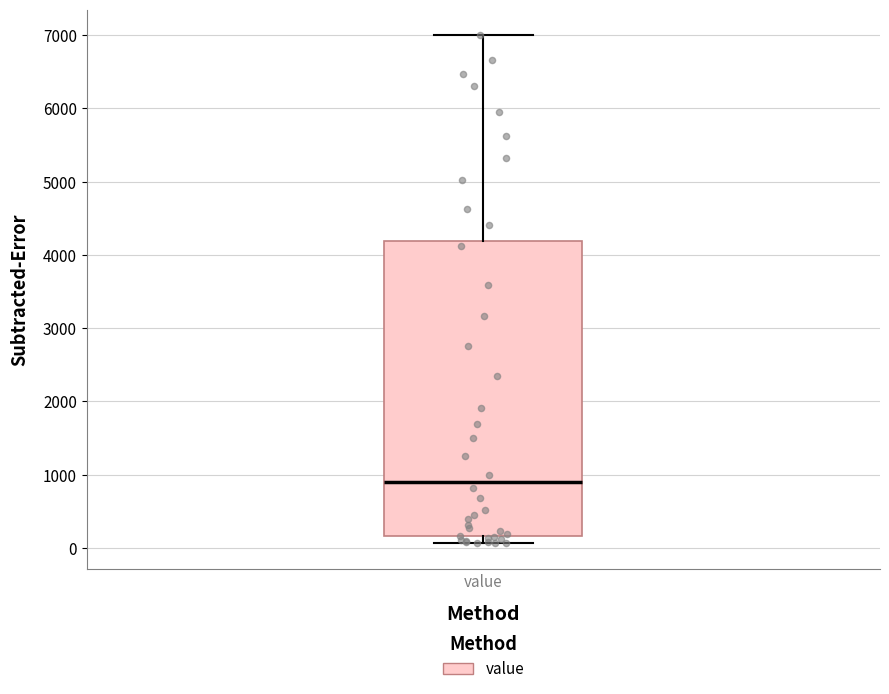

Read this box plot against the y-axis: the position of the median line, the range covered by the box, and the ends of both whiskers. The values are not printed on the chart, so give them approximately, as read against the axis.

median 900, box 200 to 4200, whiskers 100 to 7000